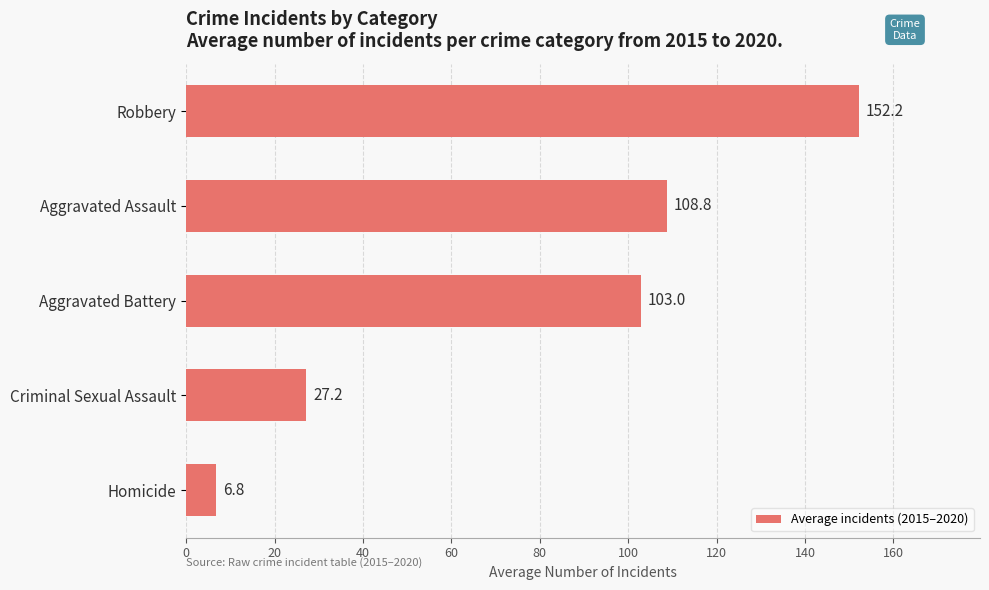

What is the label of the 5th bar from the bottom?

Robbery